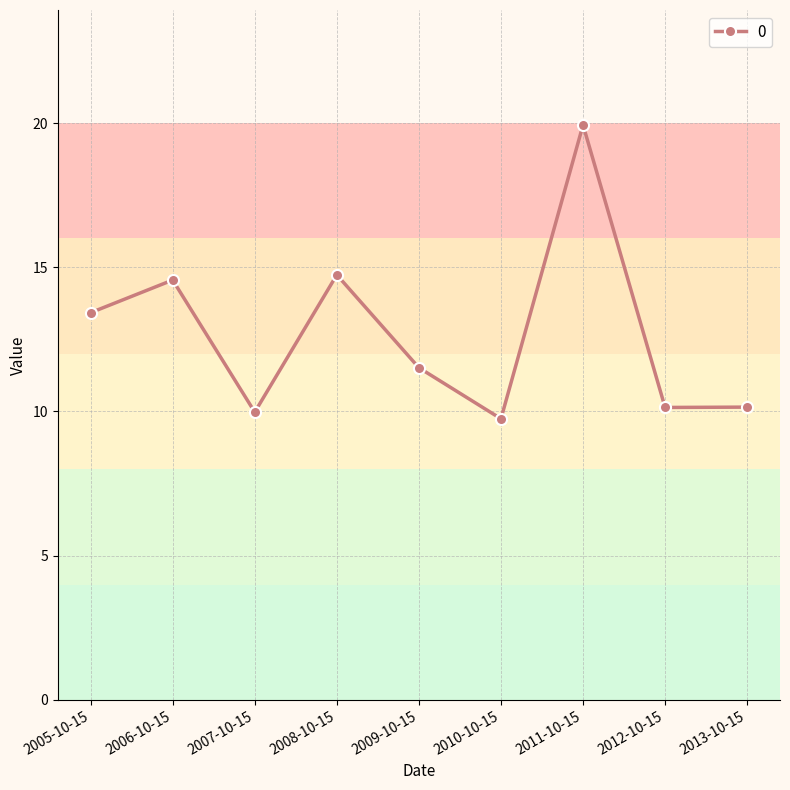

At which label does the data first exceed 11?

2005-10-15